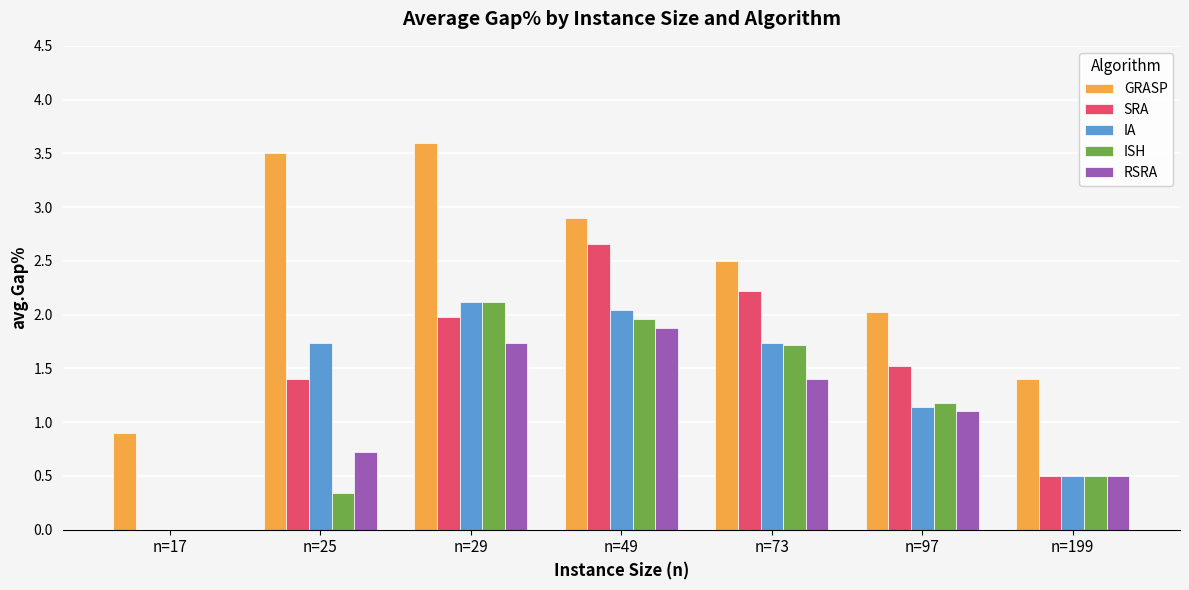

True or false: GRASP has a value of 3.5 at n=25.

True